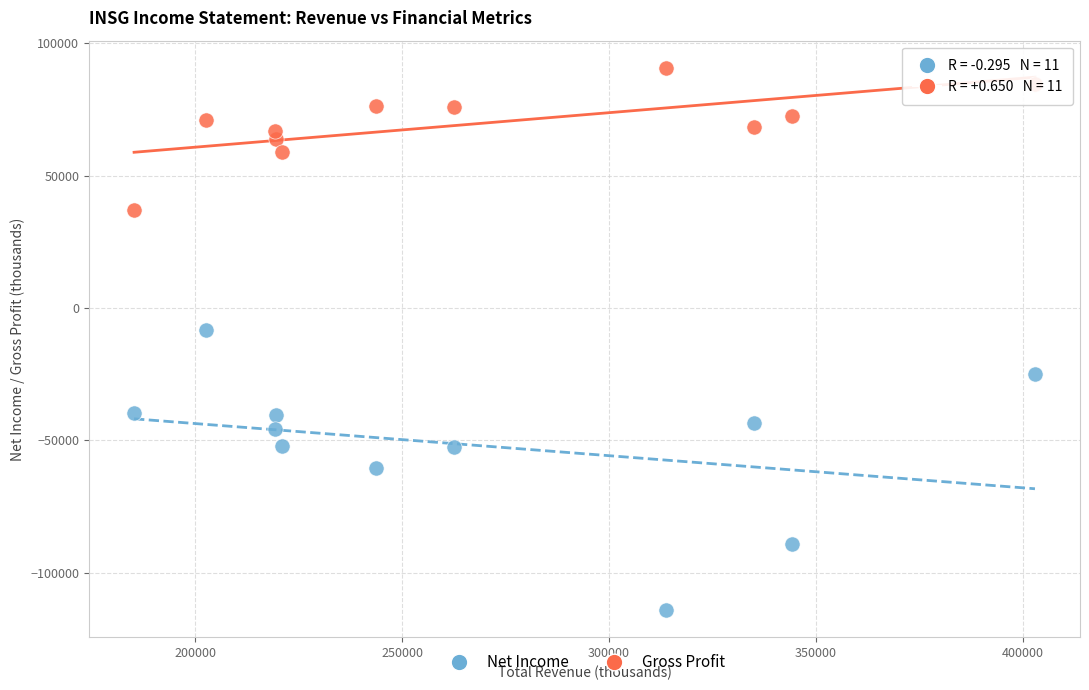

Across all data points, what is the range of X values (max minus min)?

217700